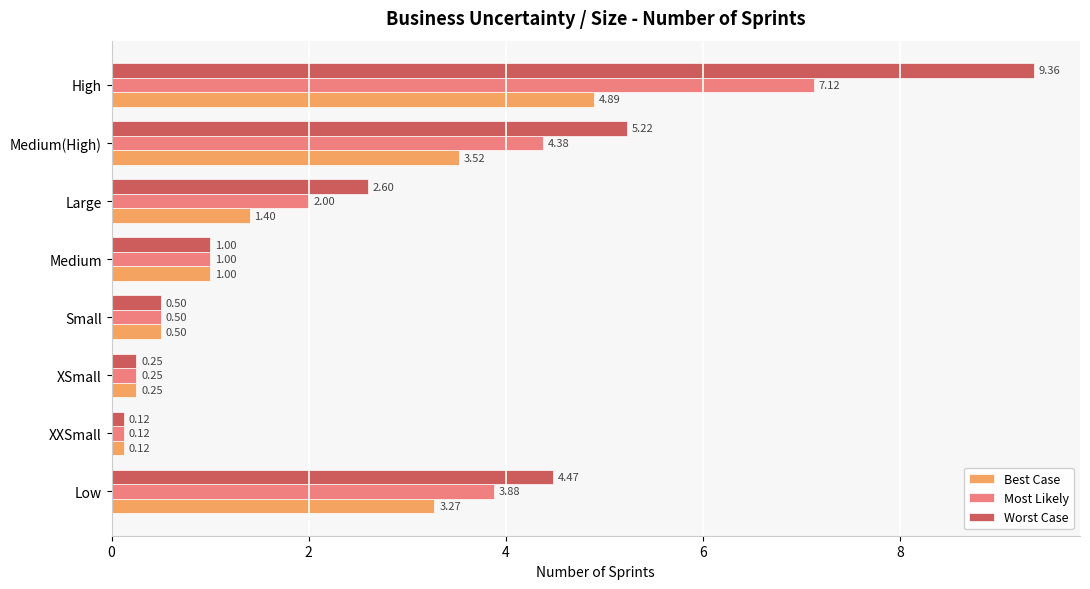

What is the difference between the Worst Case values at XSmall and Medium(High)?

5.0